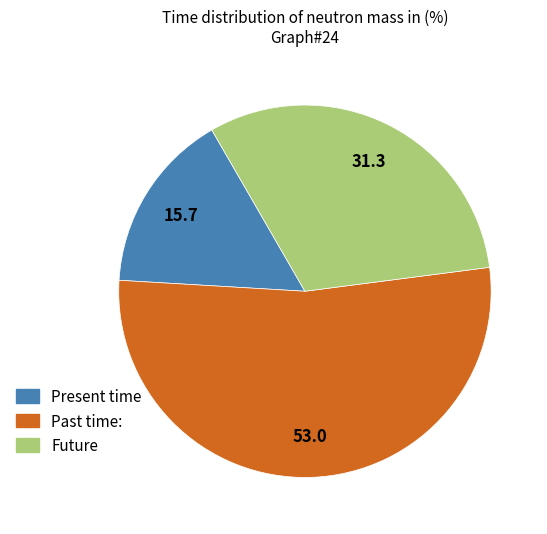

How many segments does this pie chart have?

3